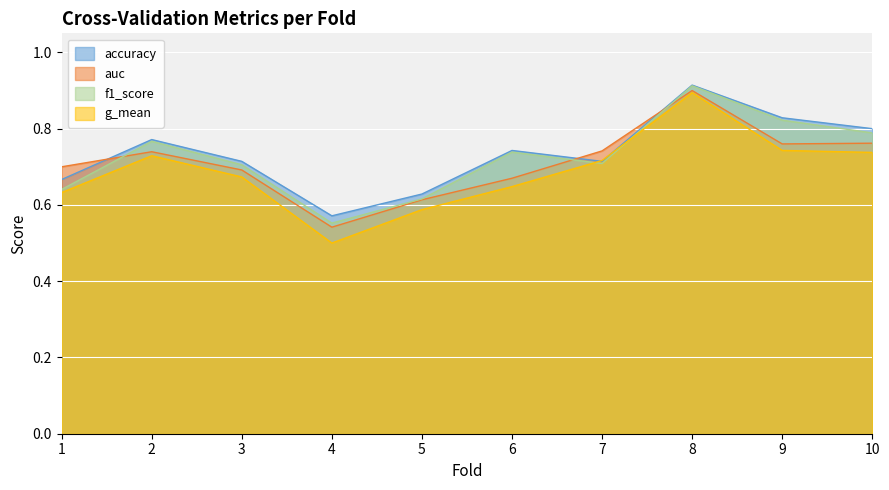

Reading left to right, list all the values displayed in this chart.

accuracy: 0.7	0.8	0.7	0.6	0.6	0.7	0.7	0.9	0.8	0.8
auc: 0.7	0.7	0.7	0.5	0.6	0.7	0.7	0.9	0.8	0.8
f1_score: 0.6	0.8	0.7	0.6	0.6	0.7	0.7	0.9	0.8	0.8
g_mean: 0.6	0.7	0.7	0.5	0.6	0.6	0.7	0.9	0.7	0.7